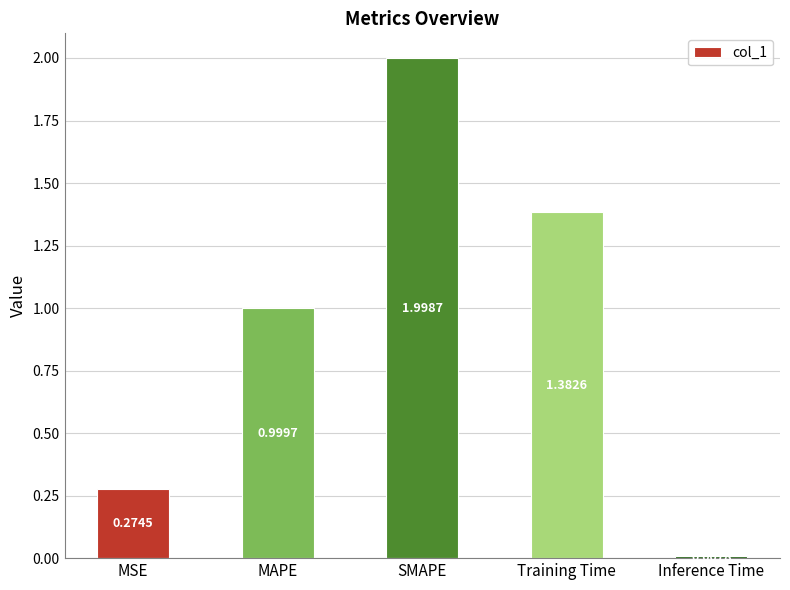

Does the chart contain any negative values?

No